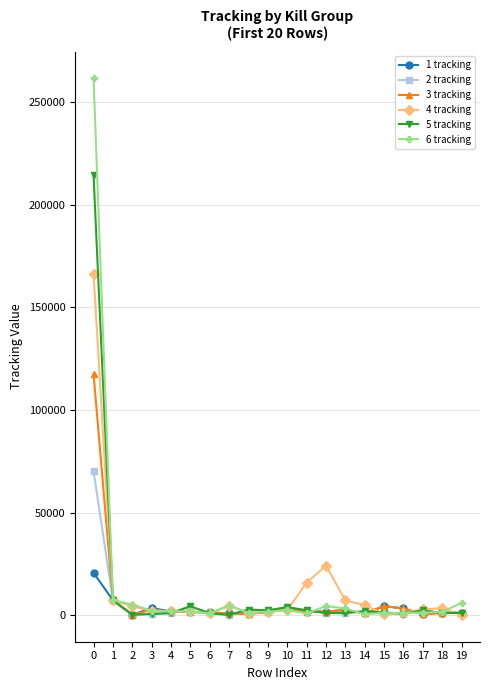

Rank the series by their maximum value, from highest to lowest.

6 tracking, 5 tracking, 4 tracking, 3 tracking, 2 tracking, 1 tracking